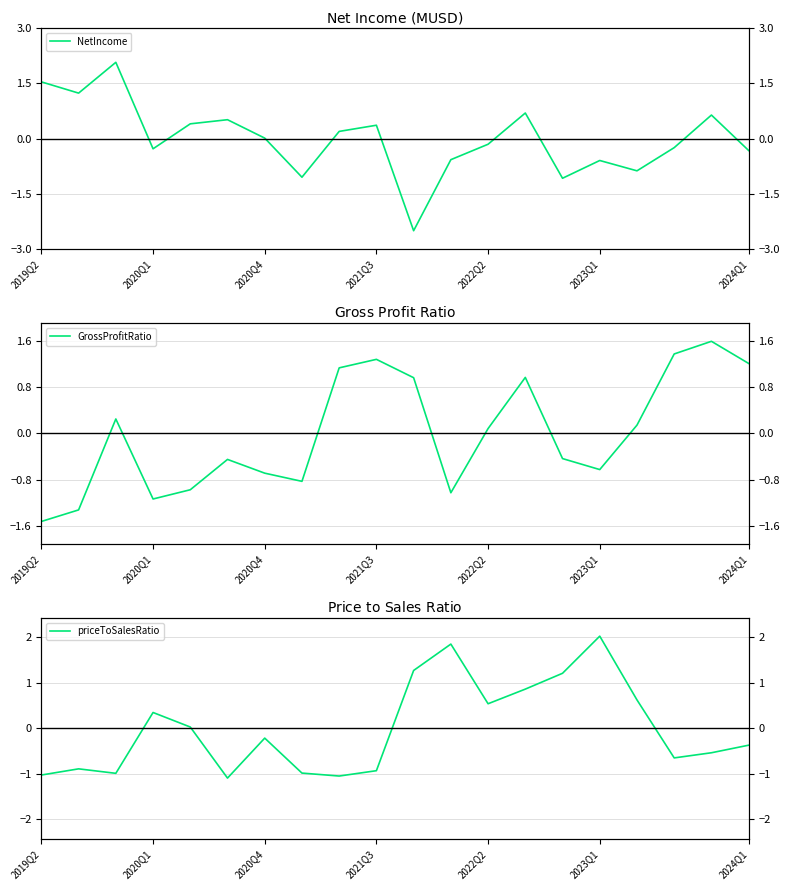

What is the total value across all series at 17?

0.5